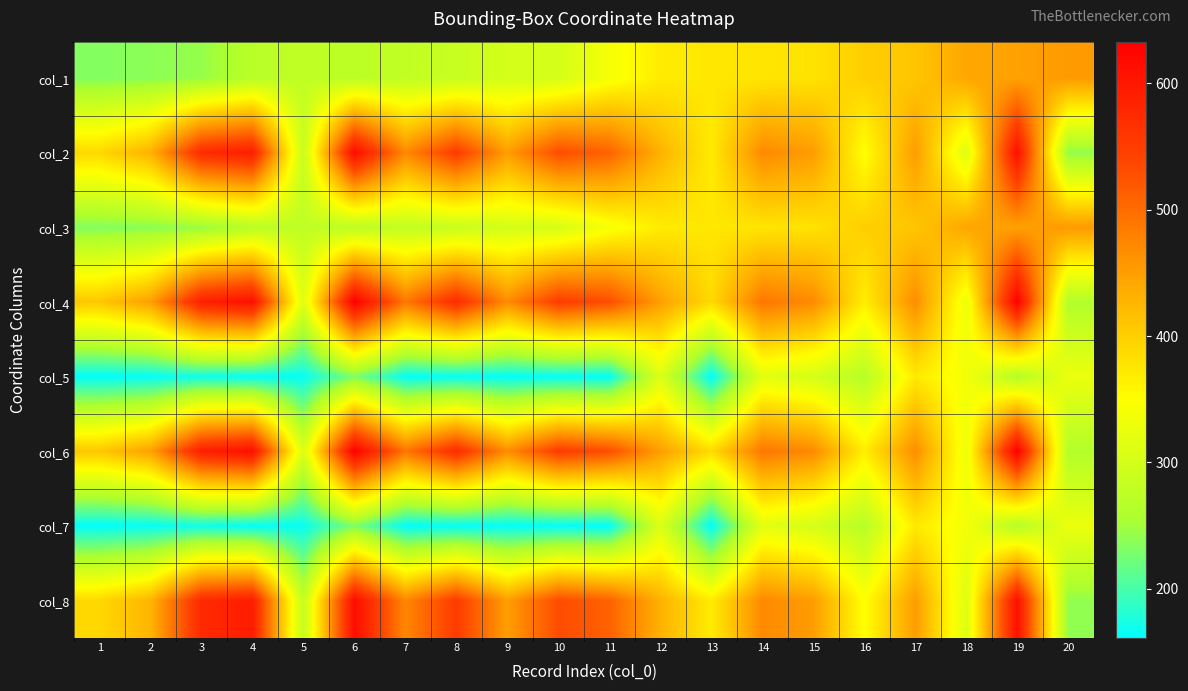

At which category is the sum across all series the highest?

19